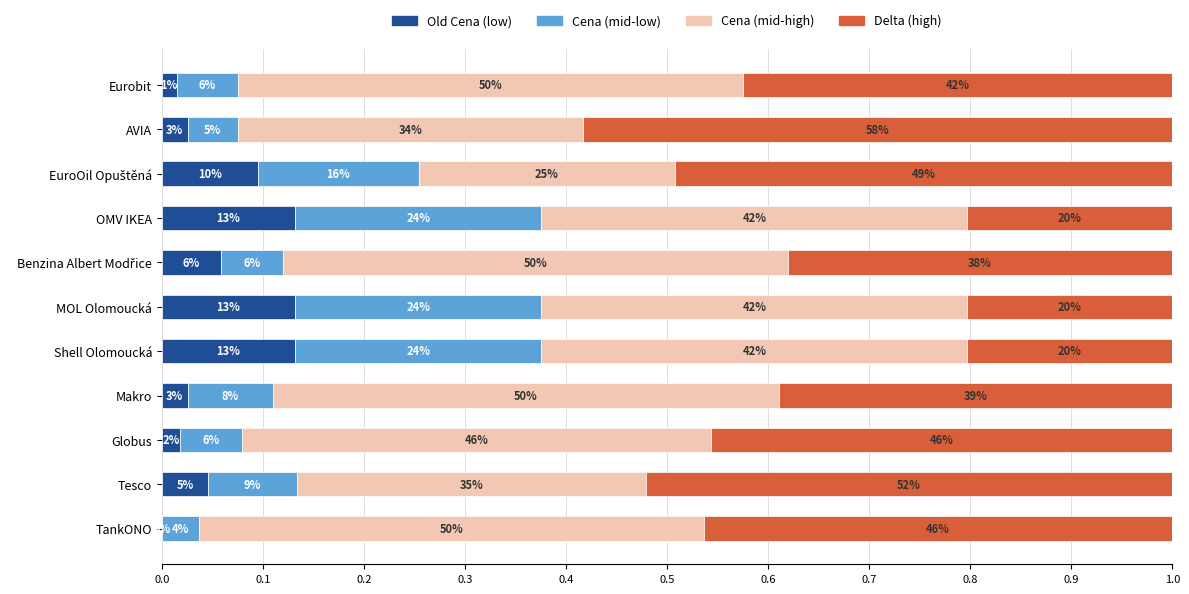

What are all the series names shown in the legend?

Old Cena (low), Cena (mid-low), Cena (mid-high), Delta (high)